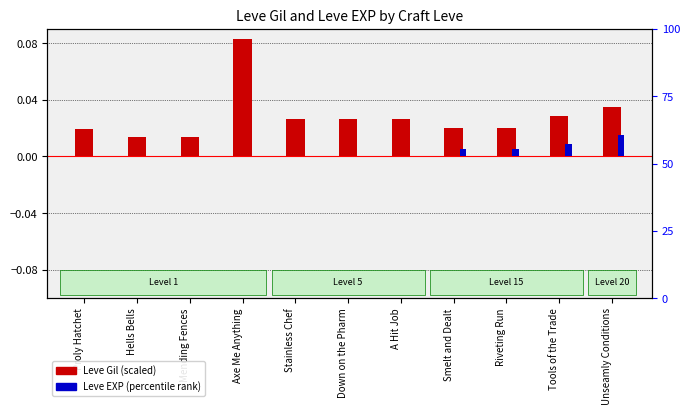

Which series has the widest spread of values?

Leve Gil (scaled)